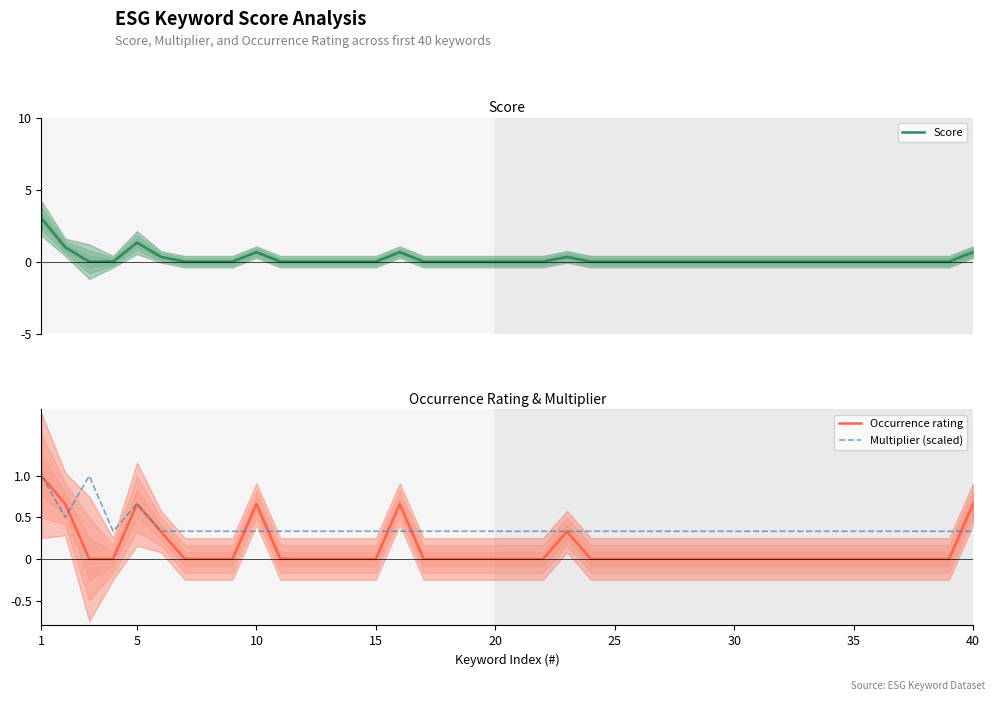

What is the value of the Multiplier (scaled) point at the 22nd from the left?

0.3